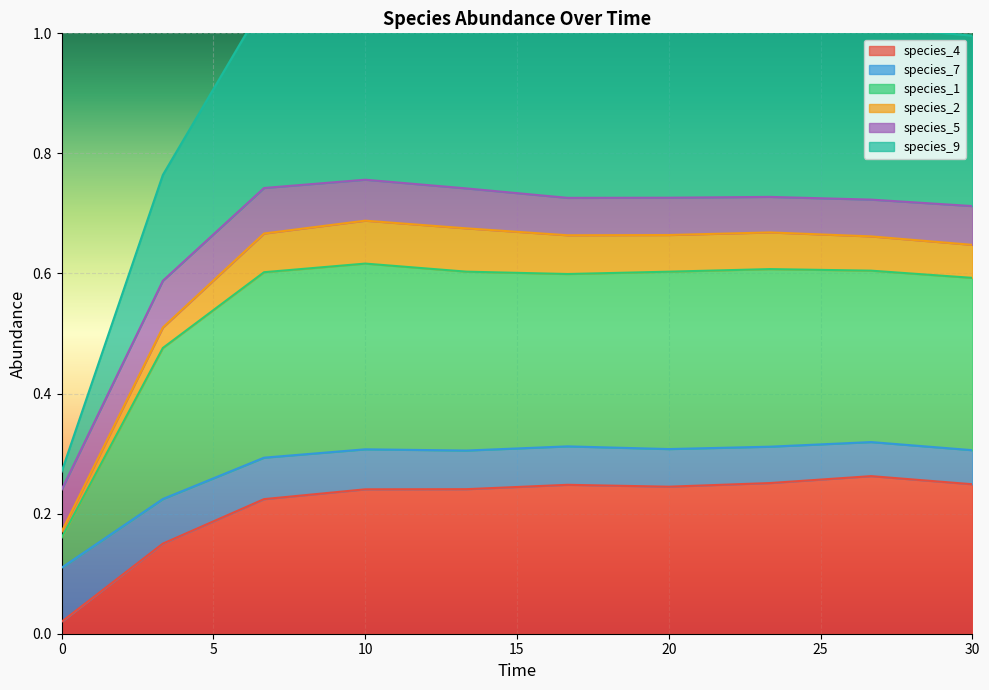

True or false: species_4 has more than 2 points higher than both neighbors.

False